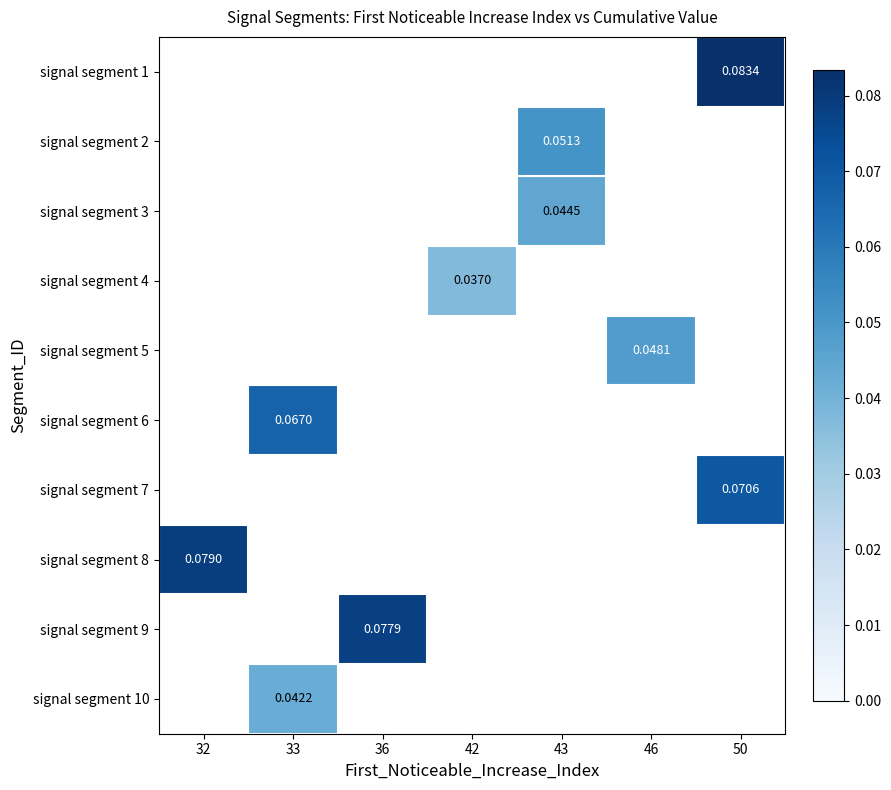

Count the number of categories in the chart.

7